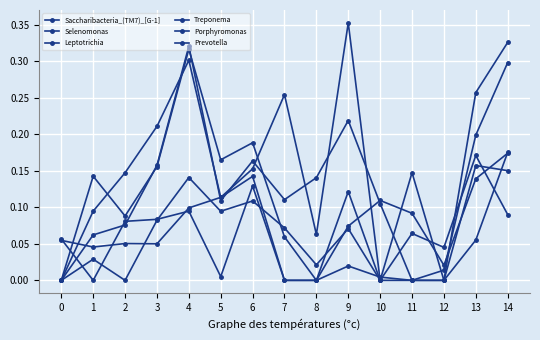

Between 1 and 13, which is larger?

13